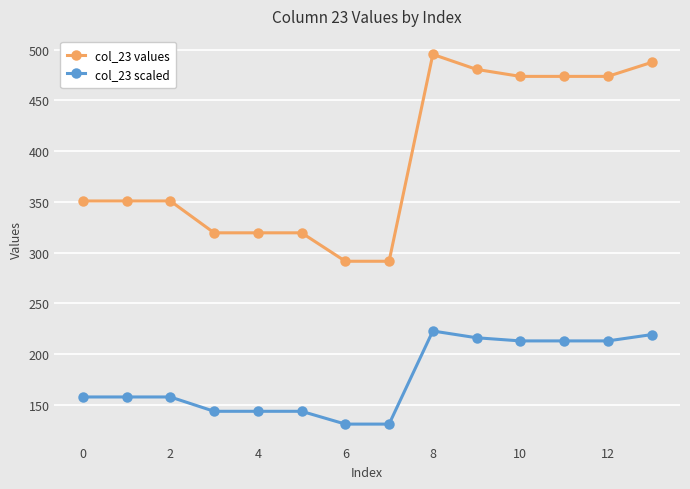

True or false: col_23 scaled and col_23 values intersect in this chart.

False